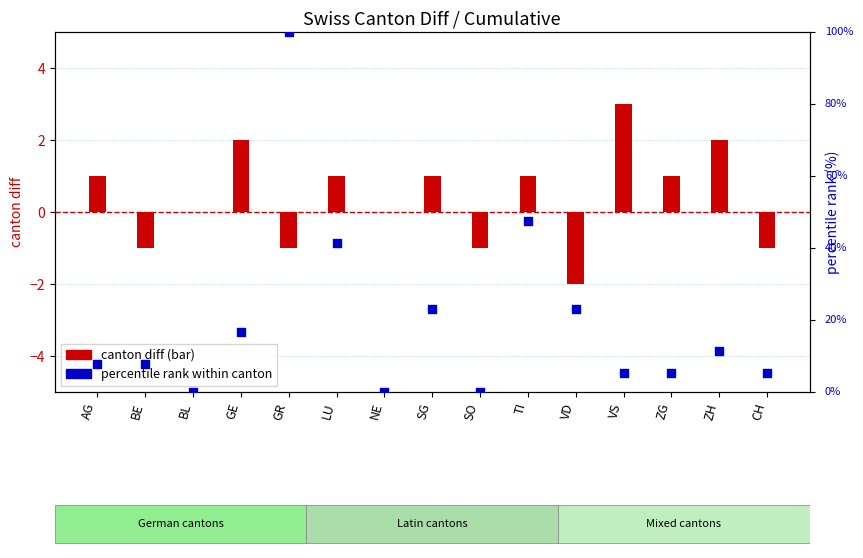

Between SO and TI, which is larger?

TI